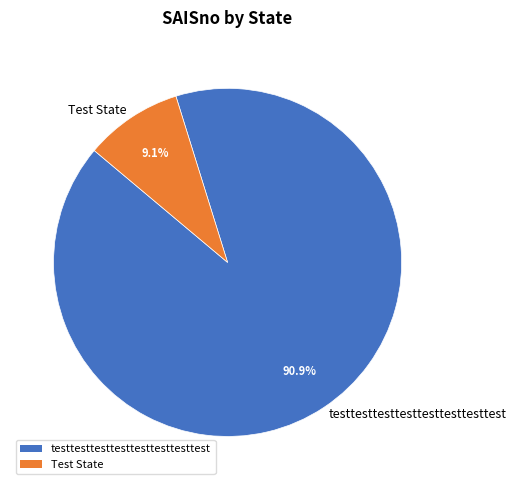

Which has a higher value, testtesttesttesttesttesttesttest or Test State?

testtesttesttesttesttesttesttest